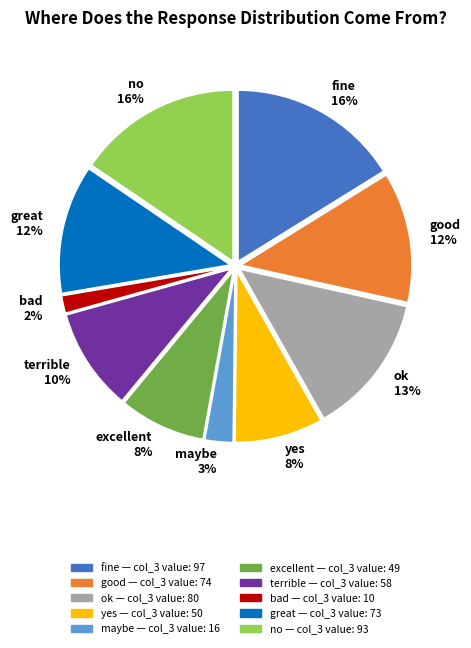

True or false: bad accounts for 8% of the total.

False